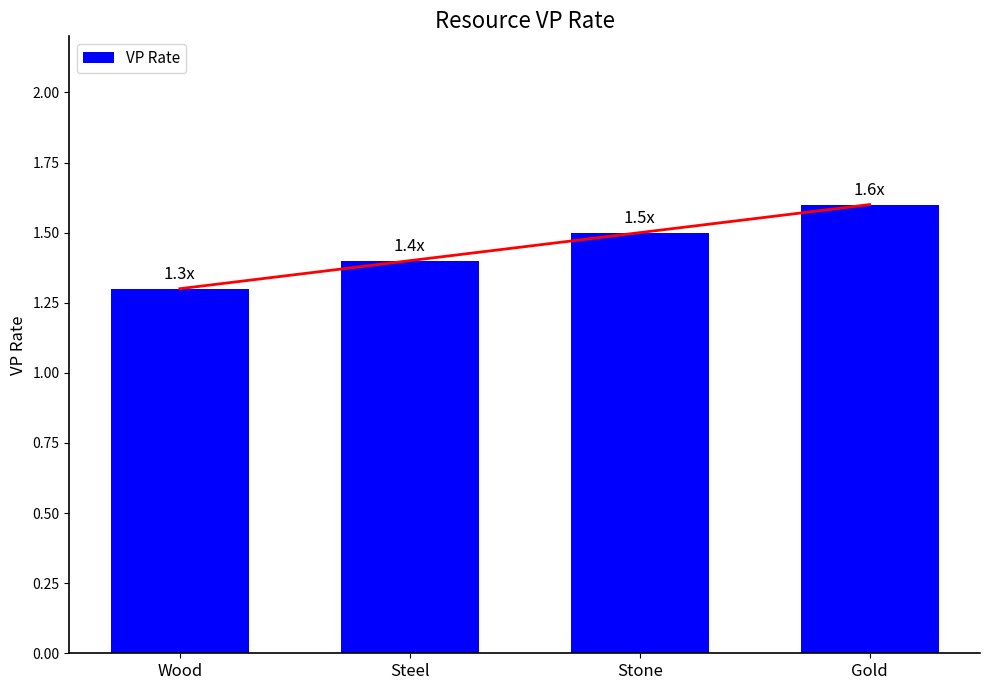

What is the smallest value displayed?

1.3